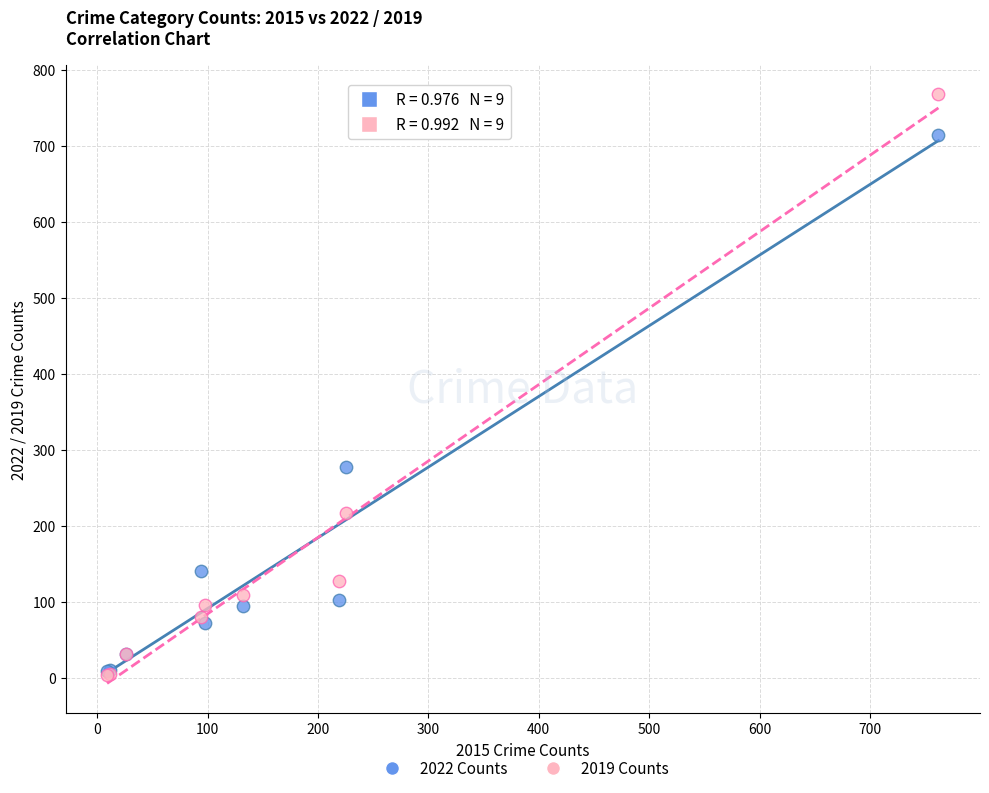

In the 2022 Counts series, what Y value is closest to 362?

277